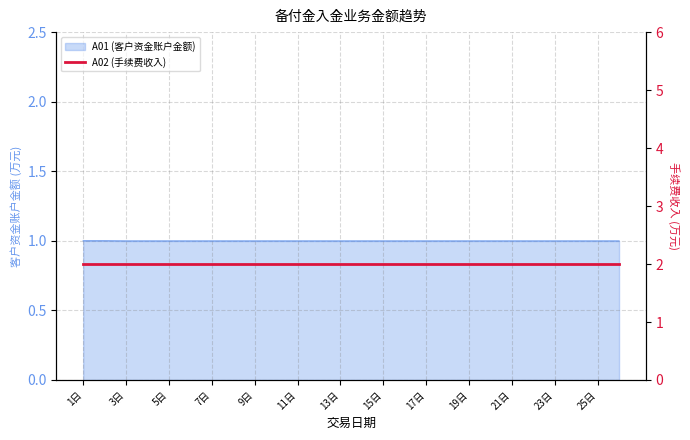

What is the sum of all values?

26.0